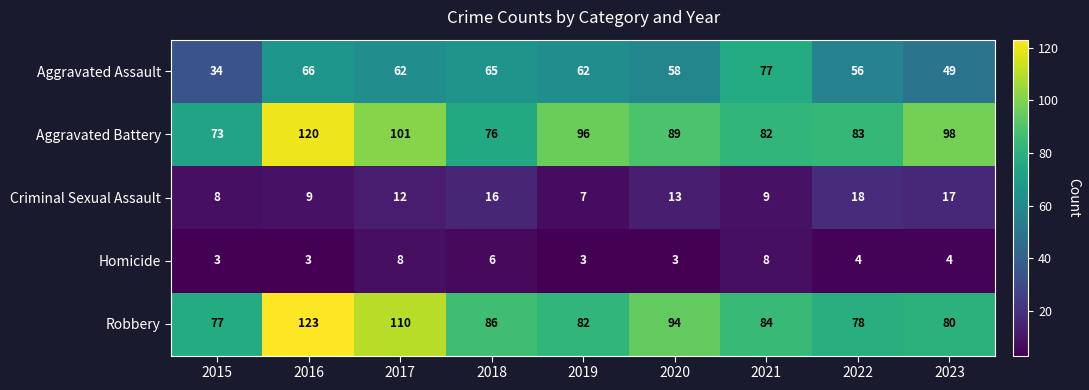

Rank the series by their maximum value, from lowest to highest.

Homicide, Criminal Sexual Assault, Aggravated Assault, Aggravated Battery, Robbery